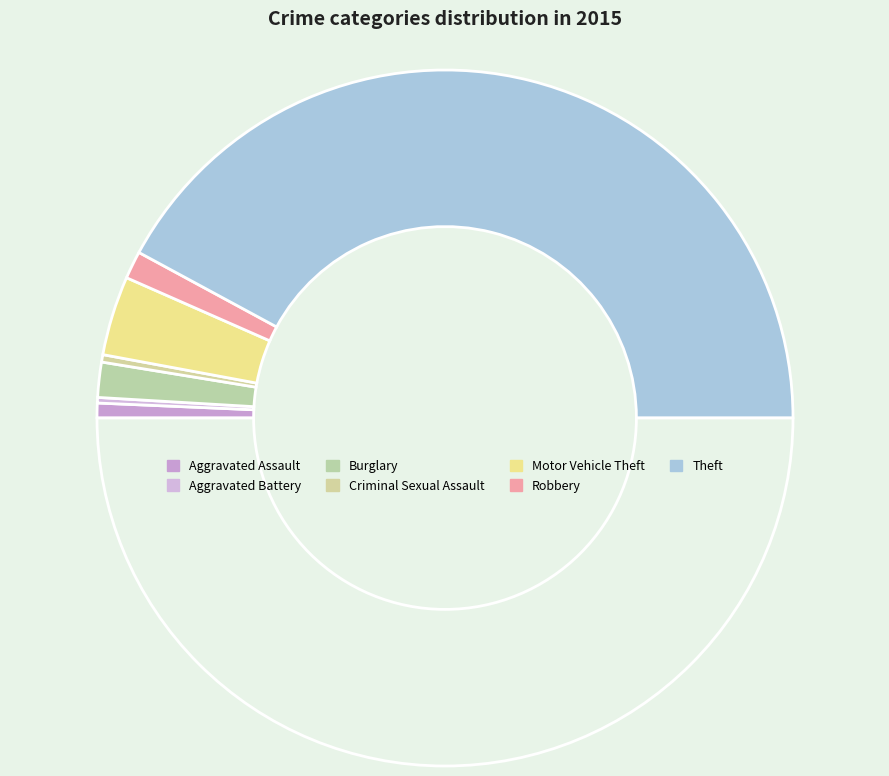

What is the largest slice in the pie chart?

Theft